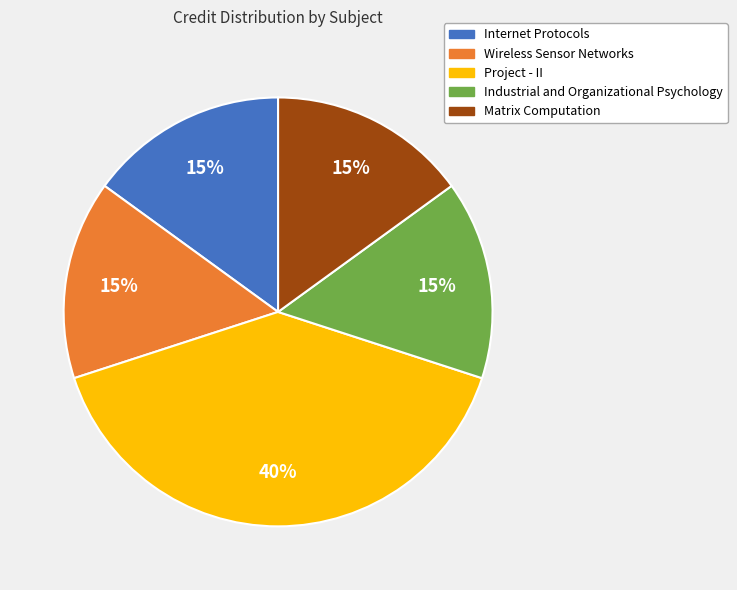

The Matrix Computation slice represents 15% of the pie. True or false?

True